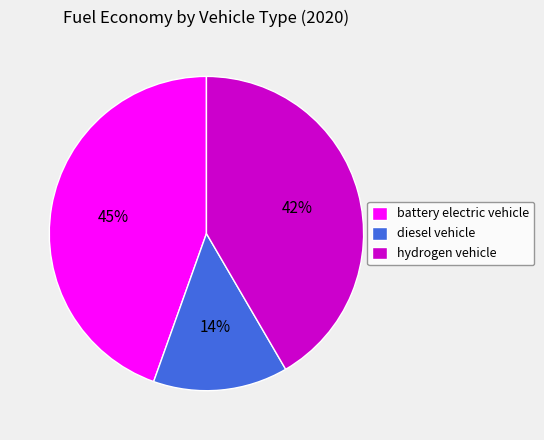

What is the largest slice in the pie chart?

battery electric vehicle